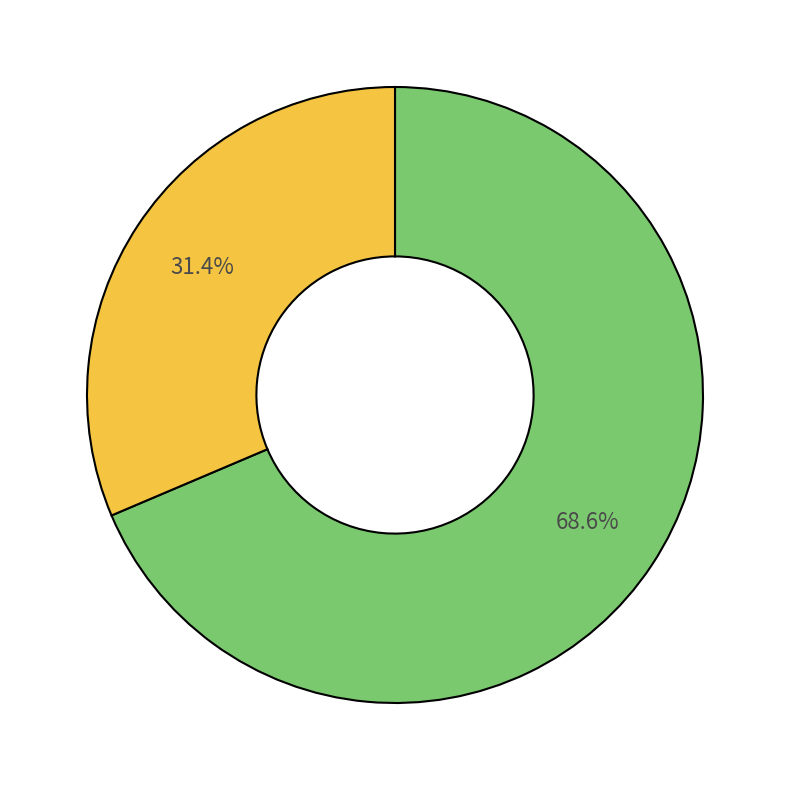

Does any single category account for the majority?

Yes